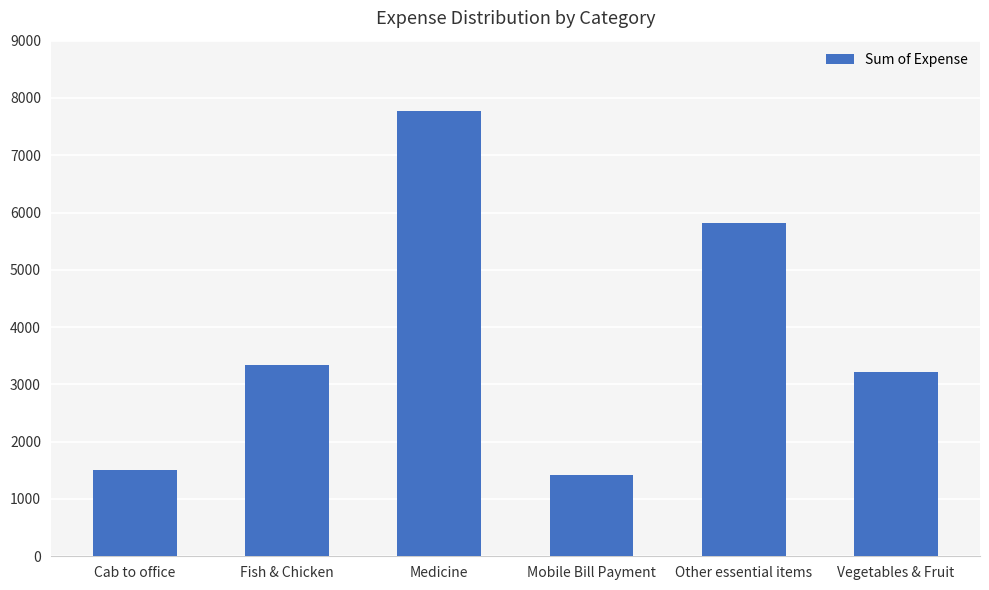

Are the bars grouped side by side (vs. stacked)?

No